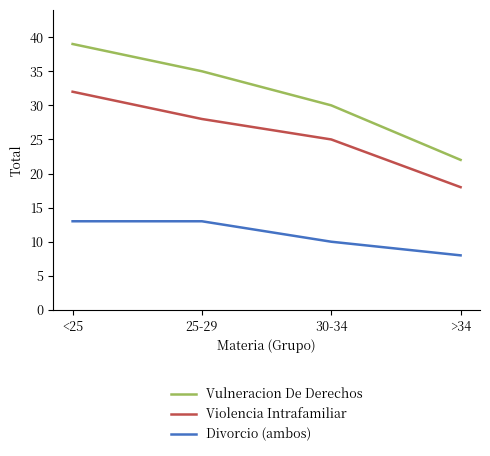

What is the total value across all series at 25-29?

76